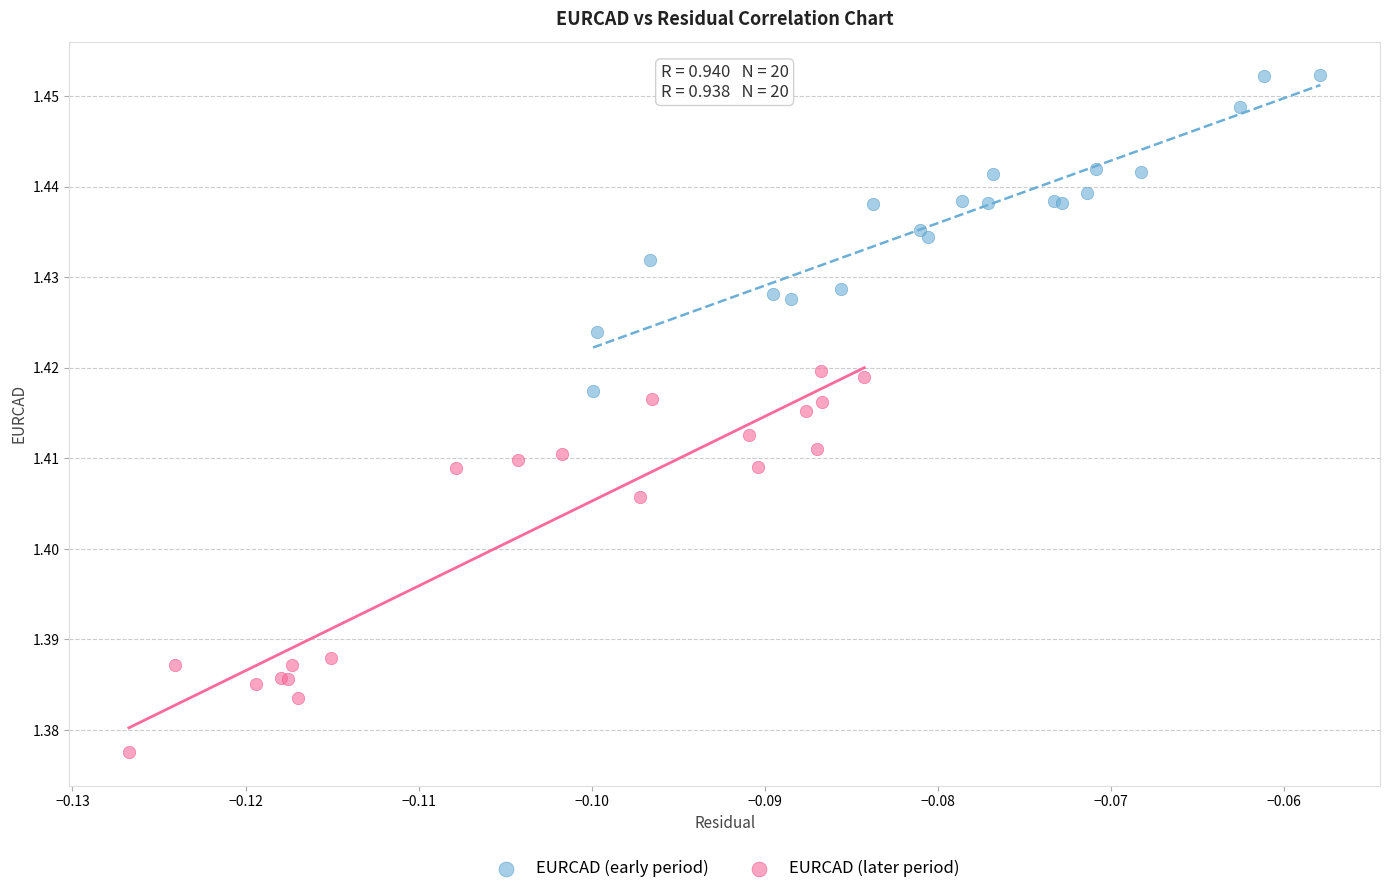

Which series reaches the maximum Y coordinate?

EURCAD (early period)